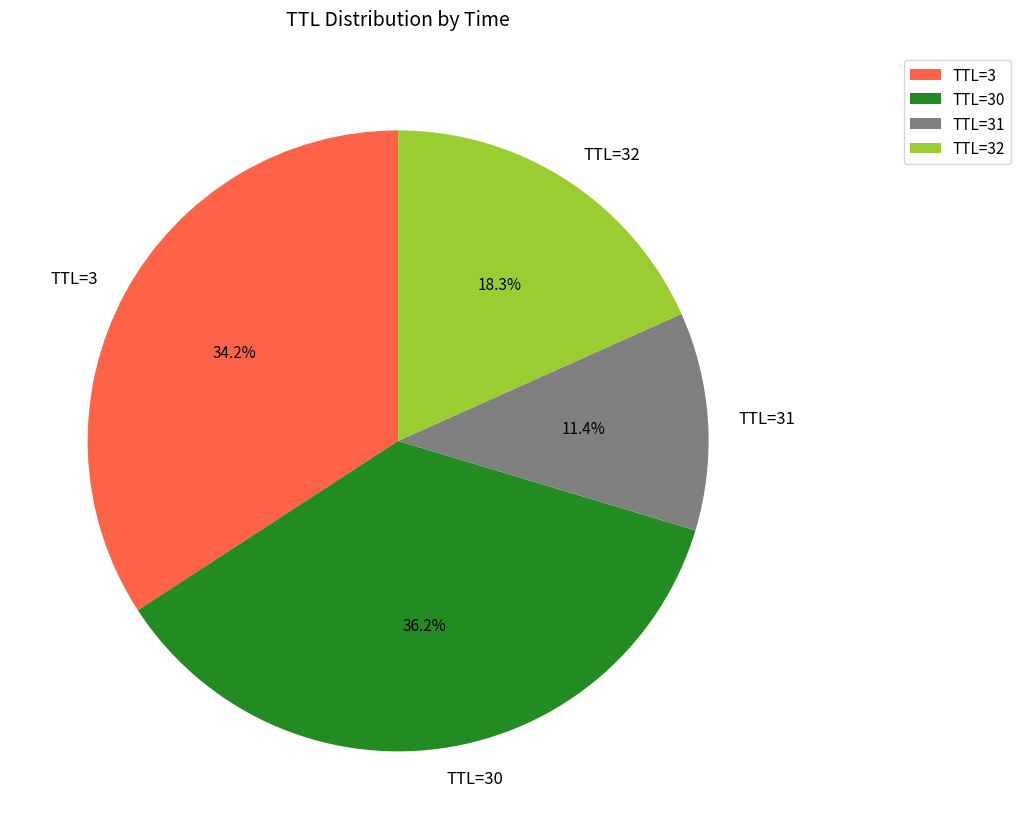

What is the ratio of the value at TTL=31 to the value at TTL=30?

0.3